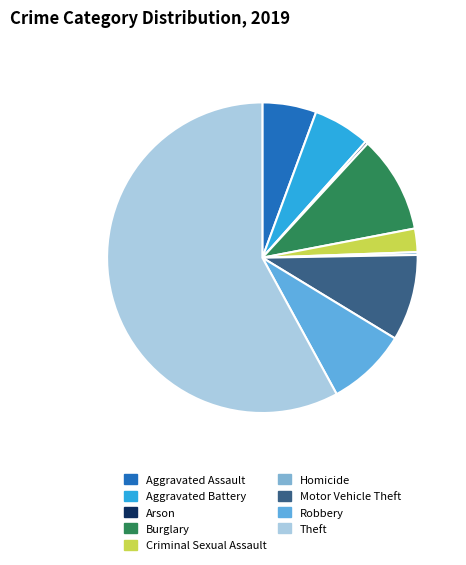

How many slices are in this pie chart?

9